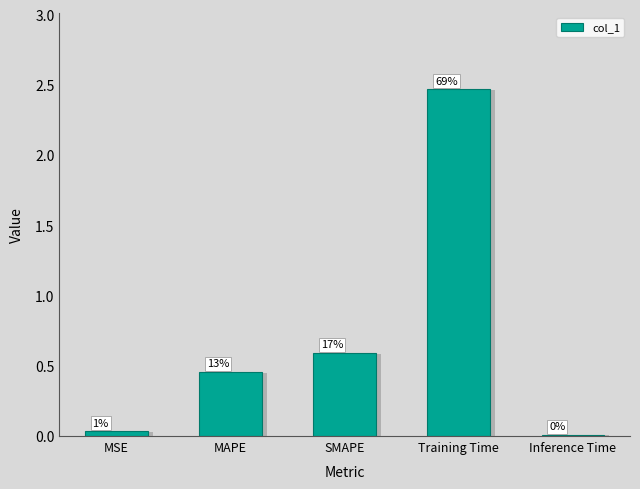

List the labels in order of value, largest first.

Training Time, SMAPE, MAPE, MSE, Inference Time